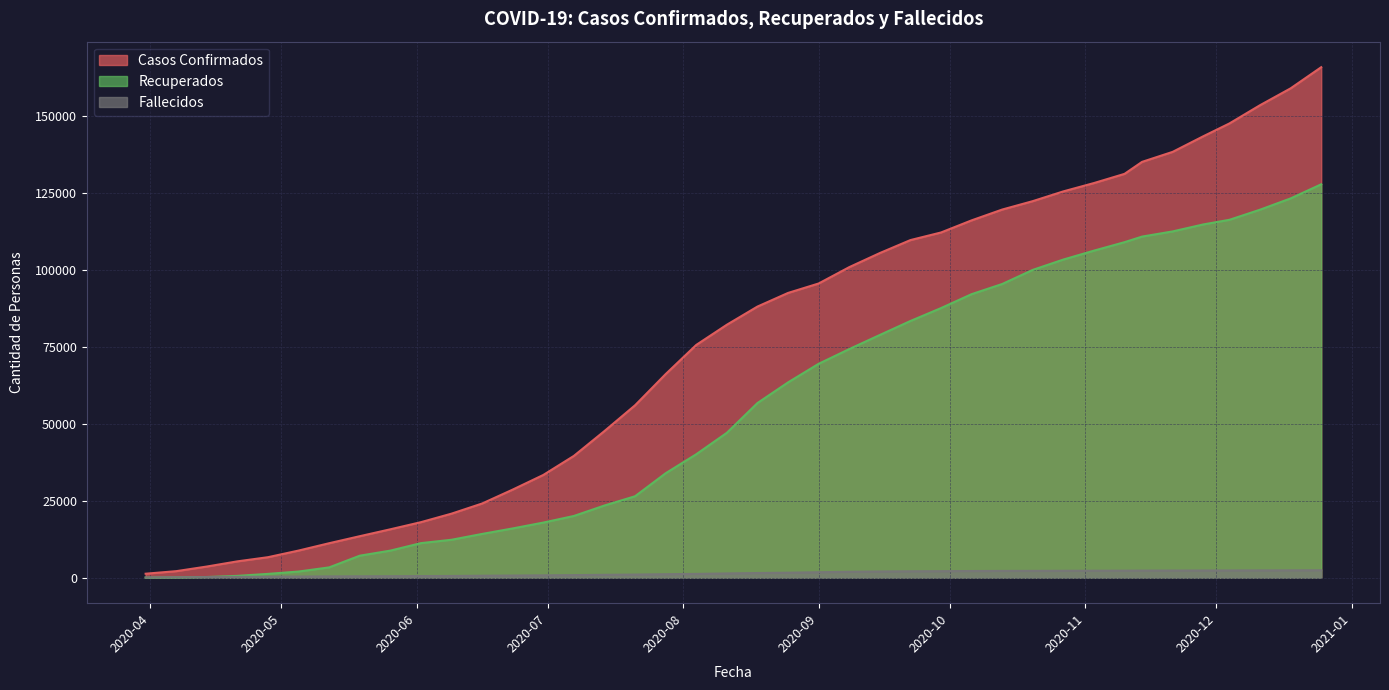

How many lines are shown in the chart?

3